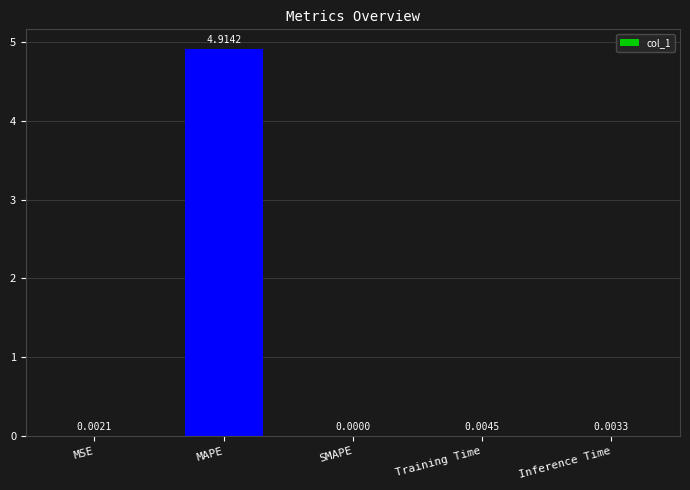

Which label corresponds to the largest value in the chart?

MAPE